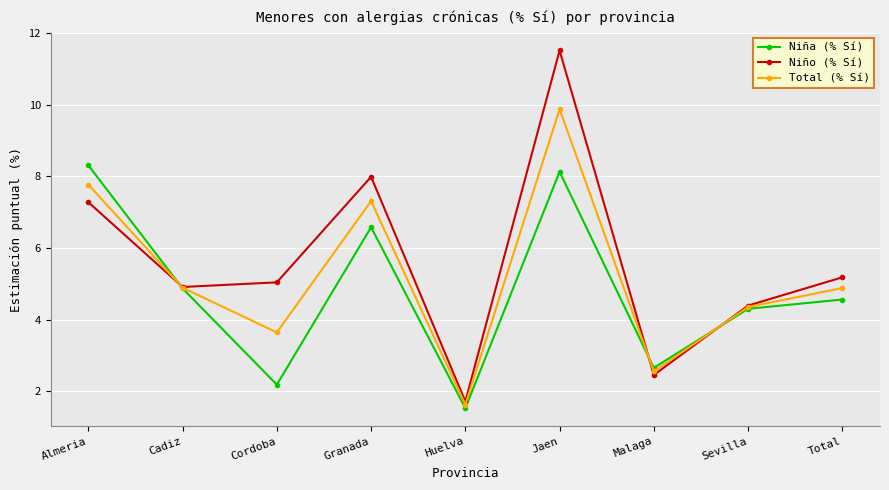

Is the value of Total (% Sí) at Total greater than the value of Niño (% Sí) at Almeria?

No